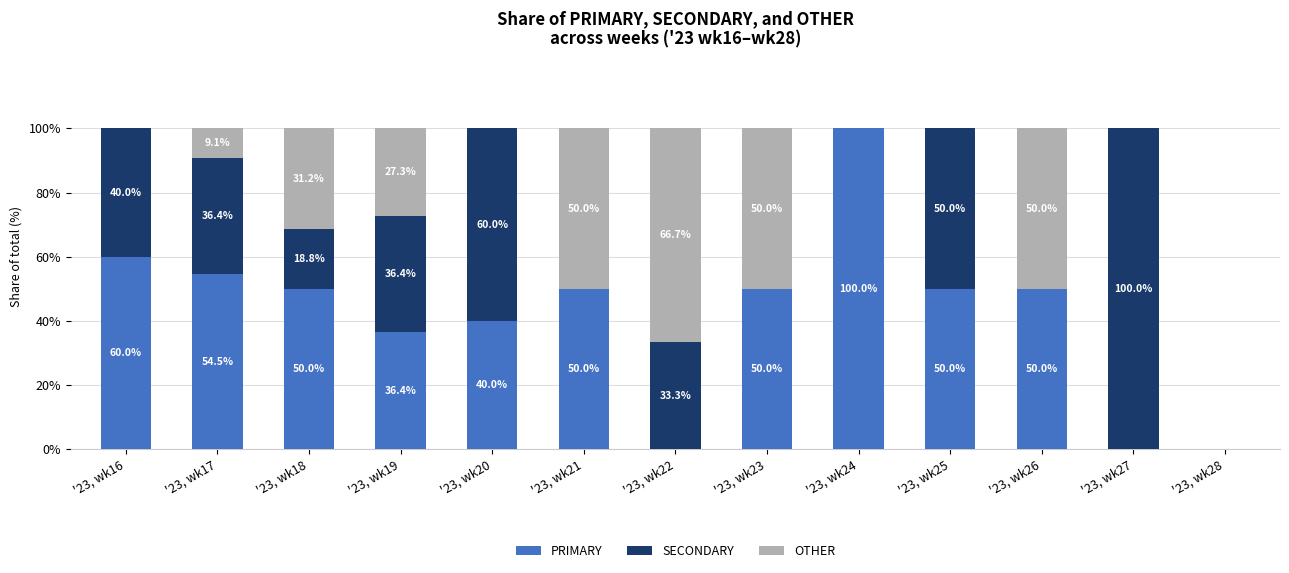

The value of PRIMARY at '23, wk27 is 0.0. True or false?

True